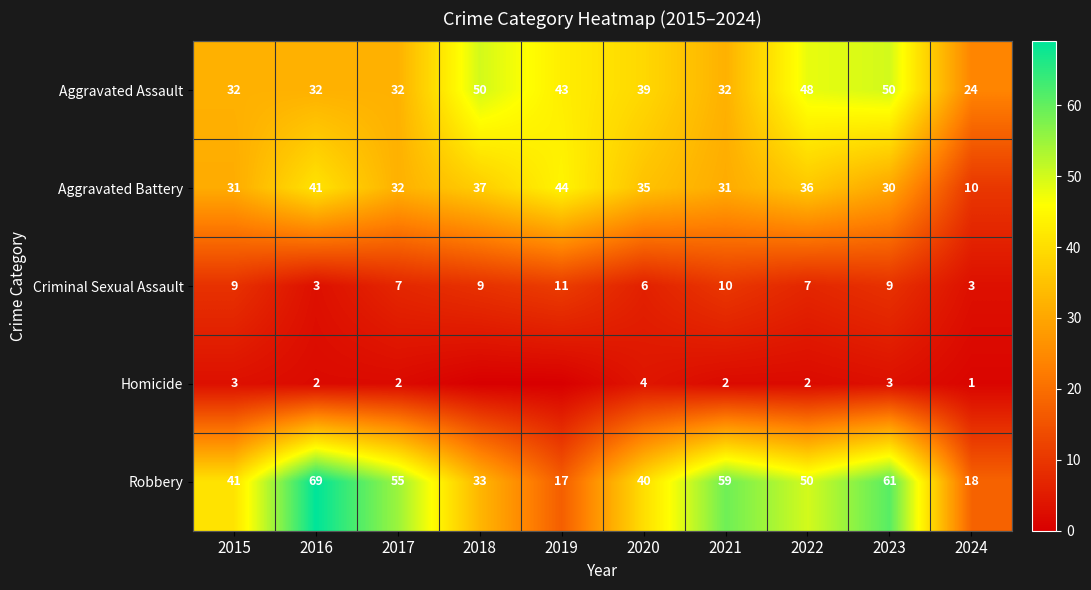

What value does the Aggravated Battery series have at 2023, to the nearest 5?

30